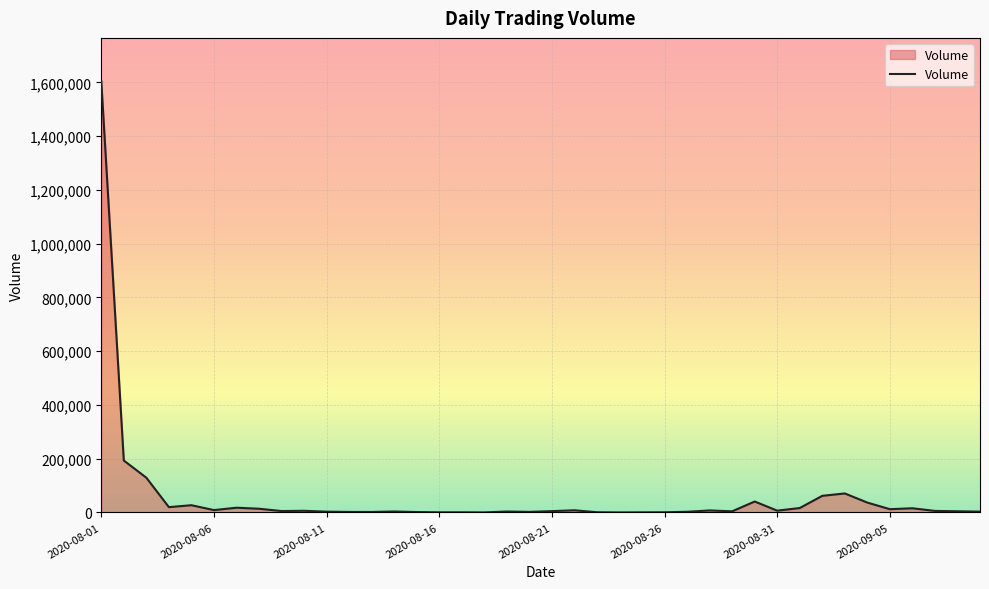

What is the maximum value shown in the chart?

1604789